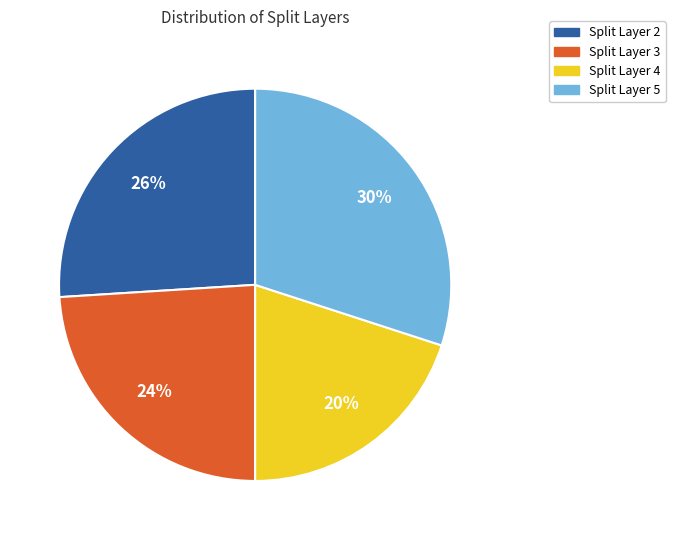

Is it true that Split Layer 4 is 20% of the pie?

True